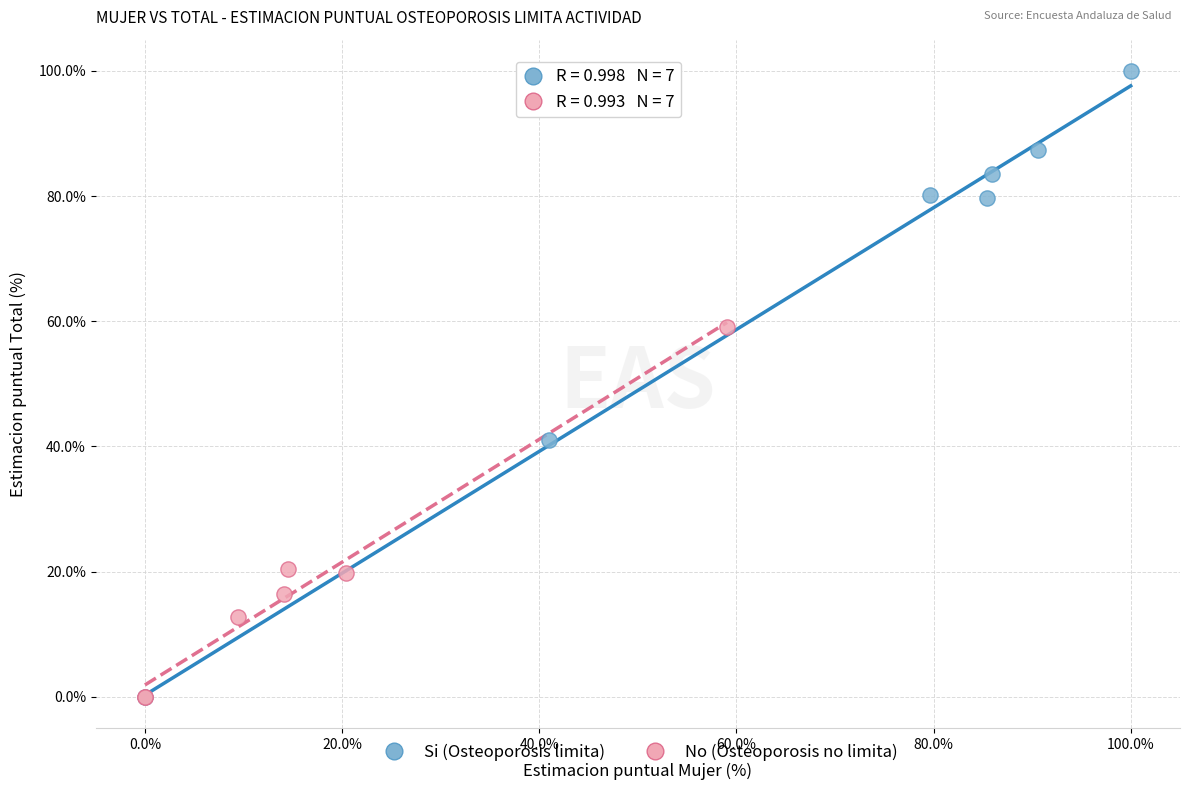

Which series contains the highest Y value?

Si (Osteoporosis limita)